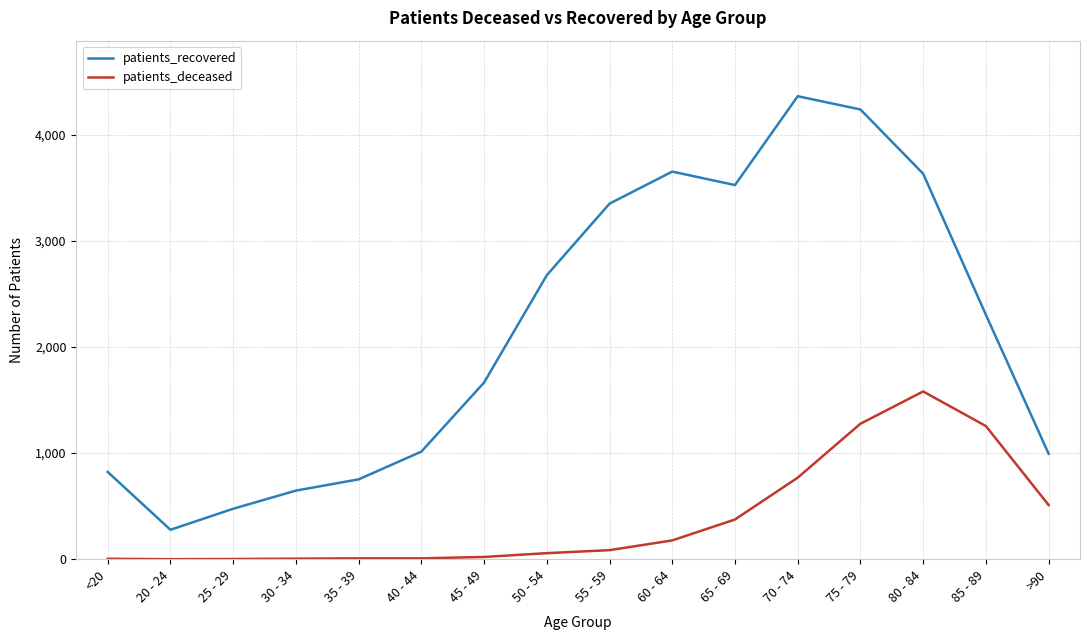

Rank the series at 55 - 59 from lowest to highest value.

patients_deceased, patients_recovered